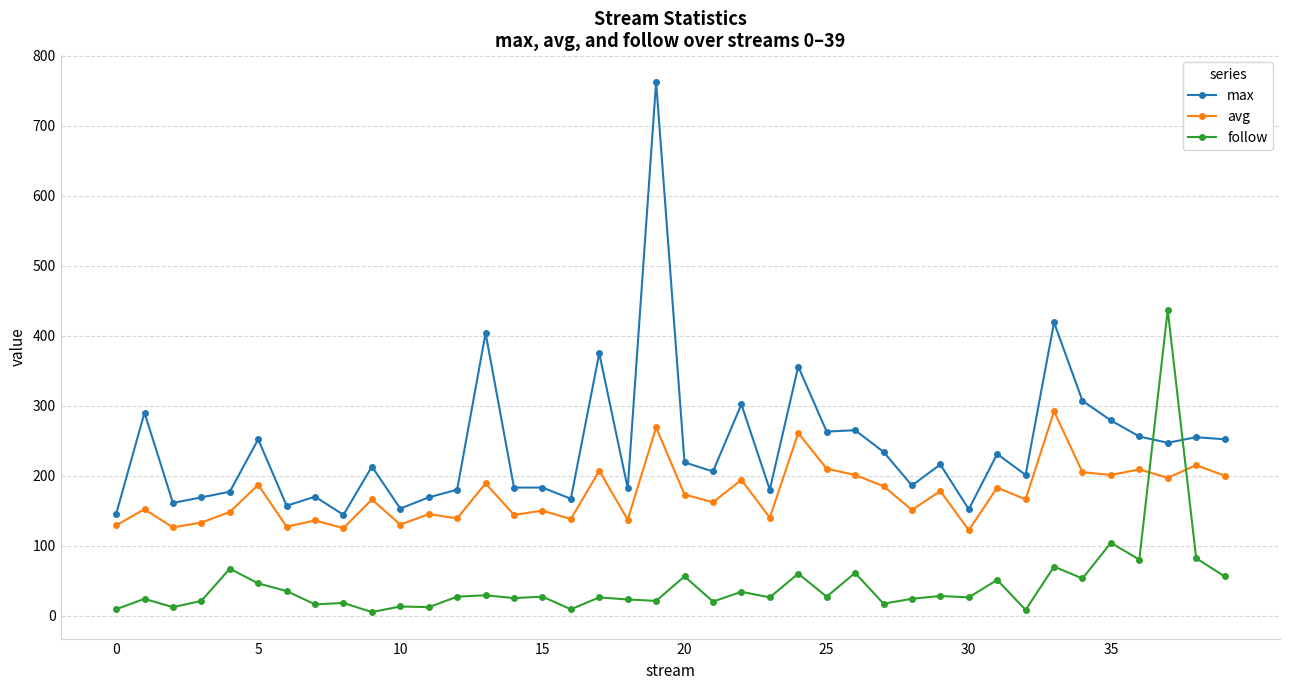

True or false: avg and max intersect in this chart.

False